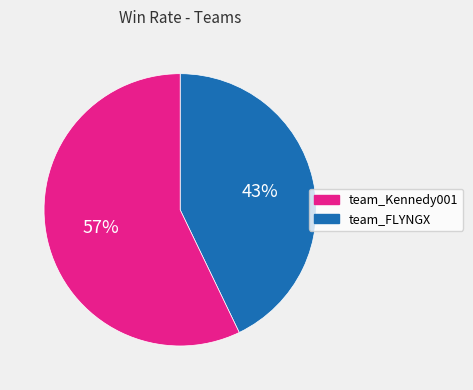

Does any single category account for the majority?

Yes